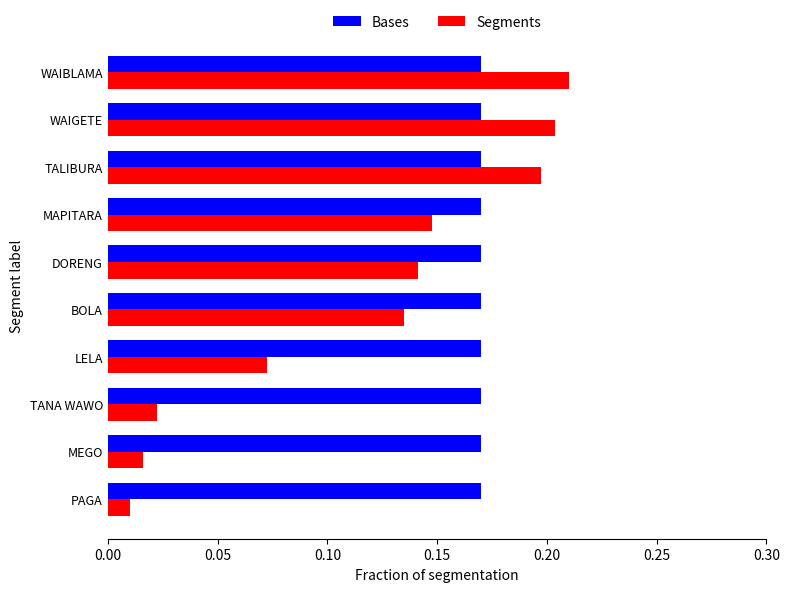

At which category does the chart reach its minimum across all series?

PAGA